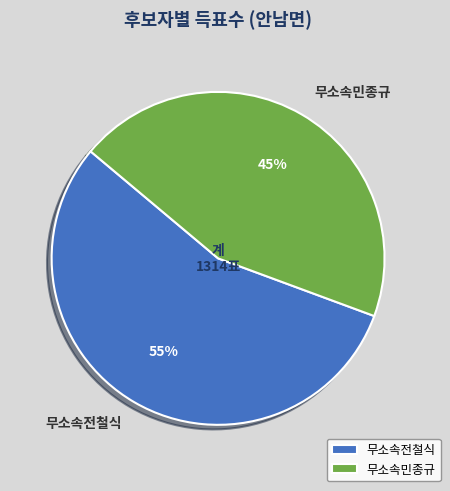

Combined, do 무소속전철식 and 무소속민종규 account for over 50%?

Yes